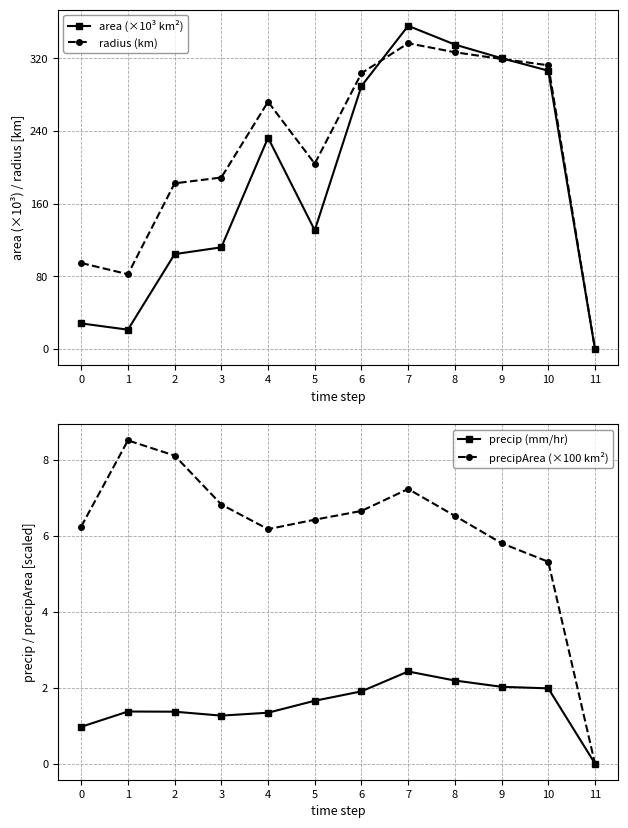

How many data points in precip (mm/hr) are above 1?

10